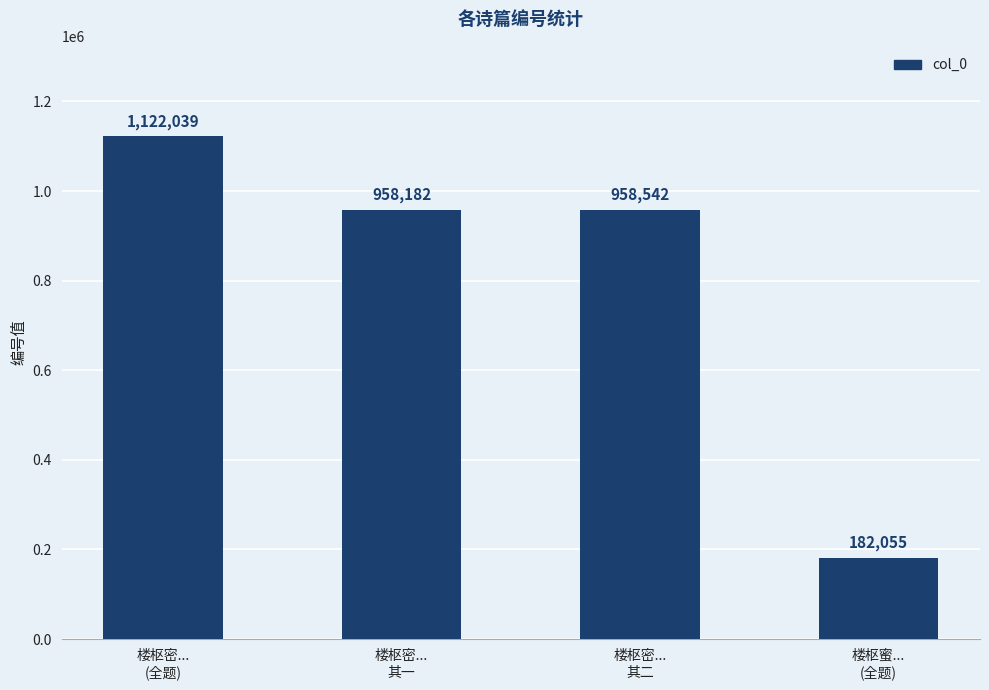

What is the value of the 3rd bar from the left?

958542